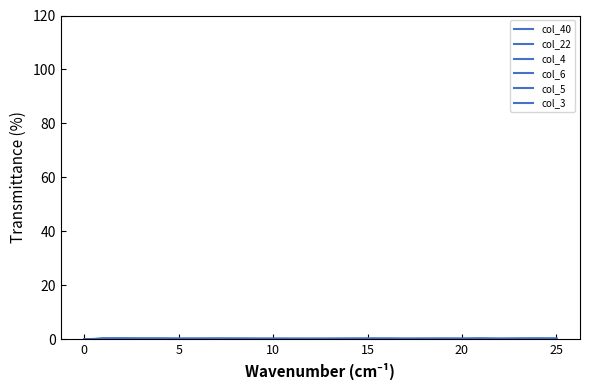

What is the greatest value displayed?

0.4